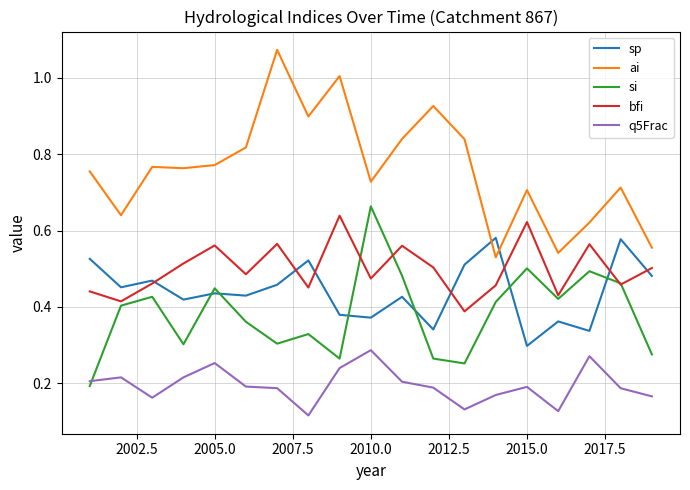

True or false: bfi has more than 1 points higher than both neighbors.

True